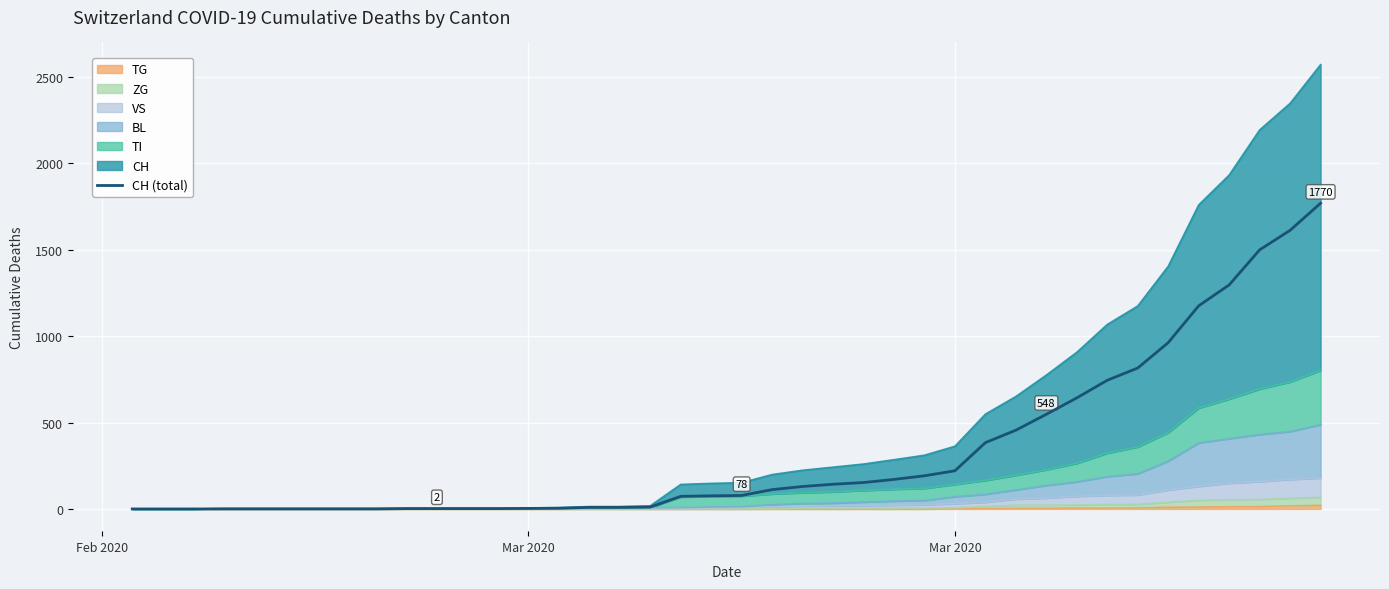

Reading left to right, transcribe all the data shown in this chart.

0	0	0	0	0	0	0	0	0	2	2	2	2	3	4	9	9	11	73	76	78	112	130	143	153	171	192	221	384	456	548	643	745	816	963	1176	1297	1500	1613	1770